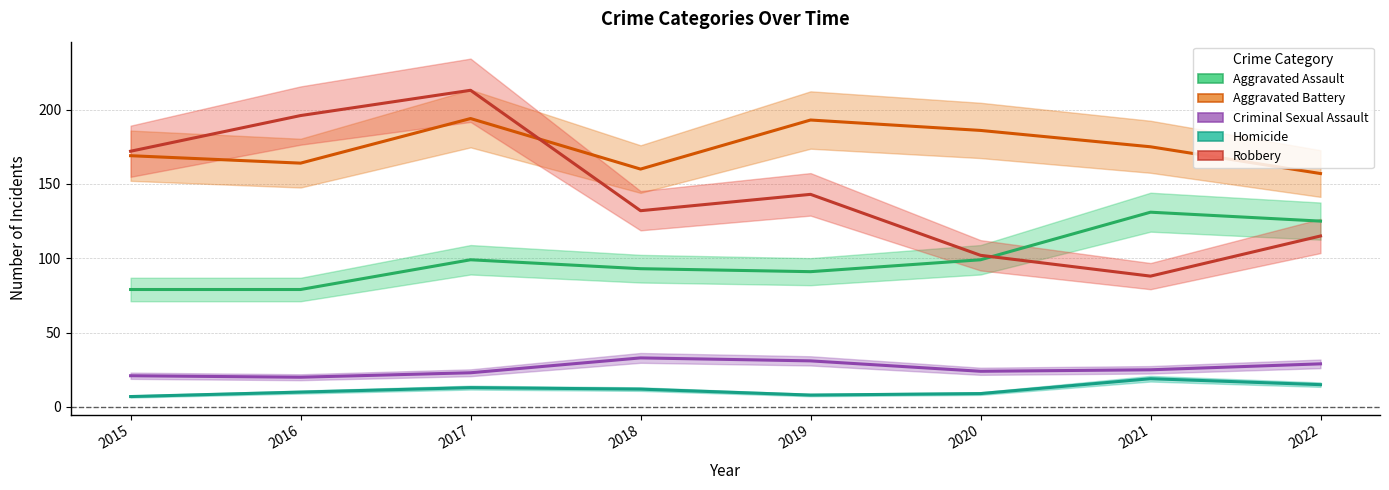

What is the sum of all Aggravated Assault values?

796